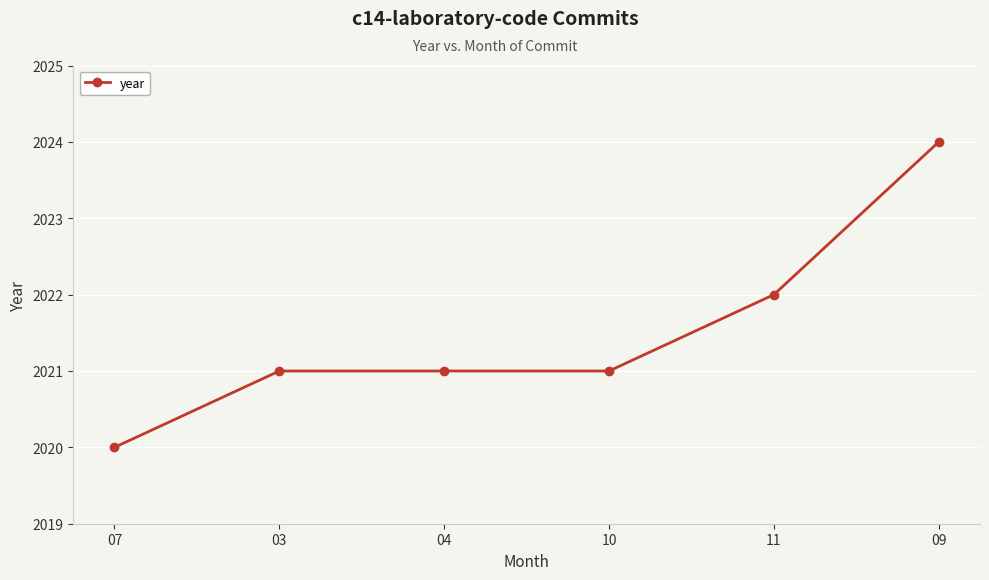

At which label is the value closest to 2022?

11